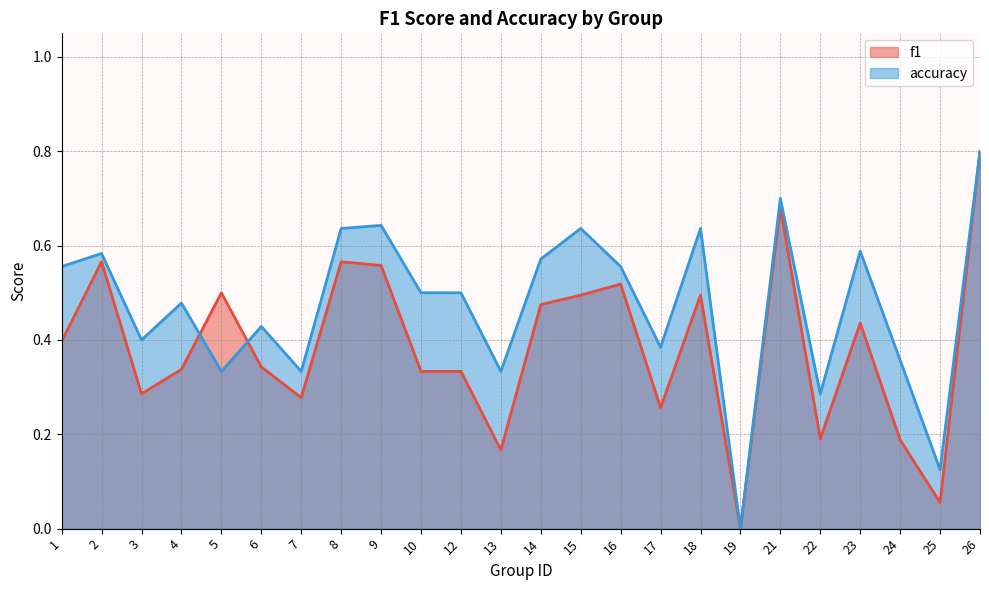

Reading left to right, what are all the values shown in this chart?

f1: 0.4	0.6	0.3	0.3	0.5	0.3	0.3	0.6	0.6	0.3	0.3	0.2	0.5	0.5	0.5	0.3	0.5	0.0	0.7	0.2	0.4	0.2	0.1	0.8
accuracy: 0.6	0.6	0.4	0.5	0.3	0.4	0.3	0.6	0.6	0.5	0.5	0.3	0.6	0.6	0.6	0.4	0.6	0.0	0.7	0.3	0.6	0.4	0.1	0.8